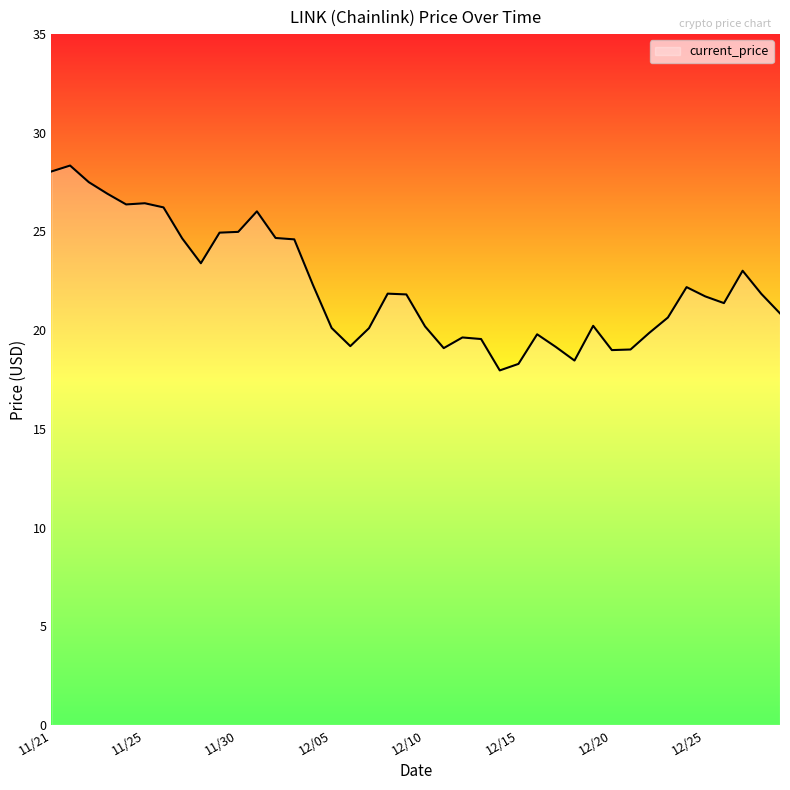

What is the difference between the maximum and minimum values?

10.4